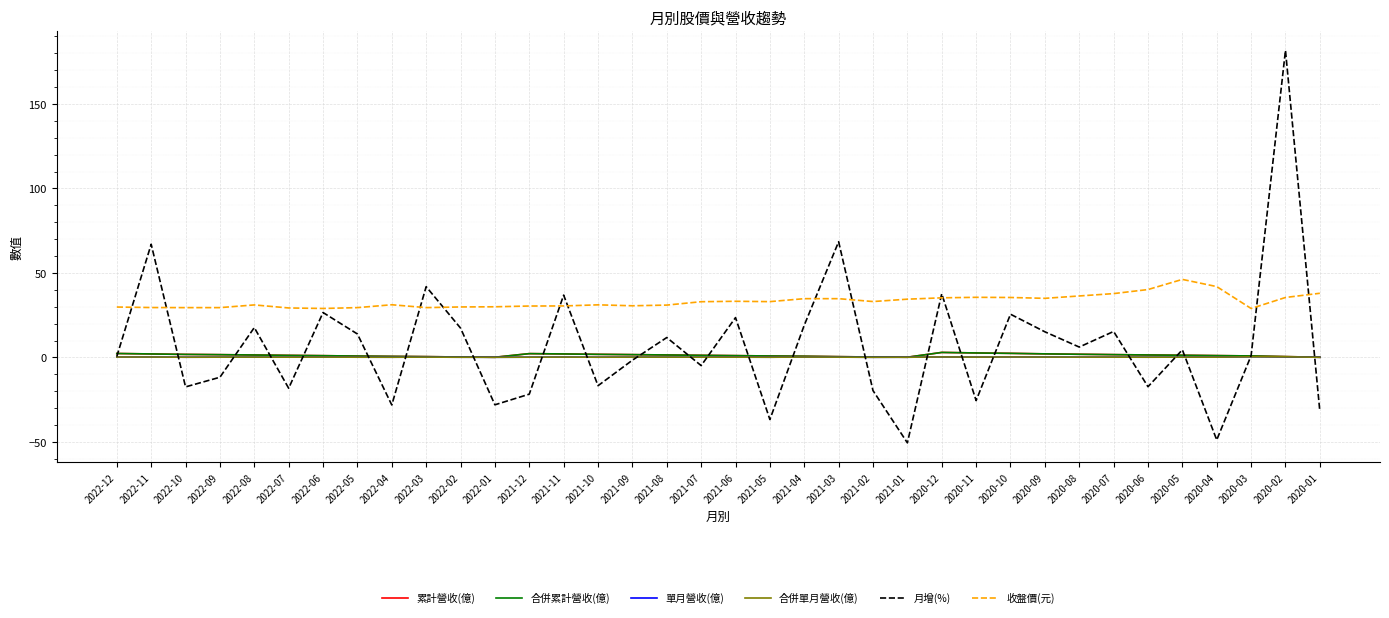

What is the approximate value of 單月營收(億) at 2022-10?

0.2